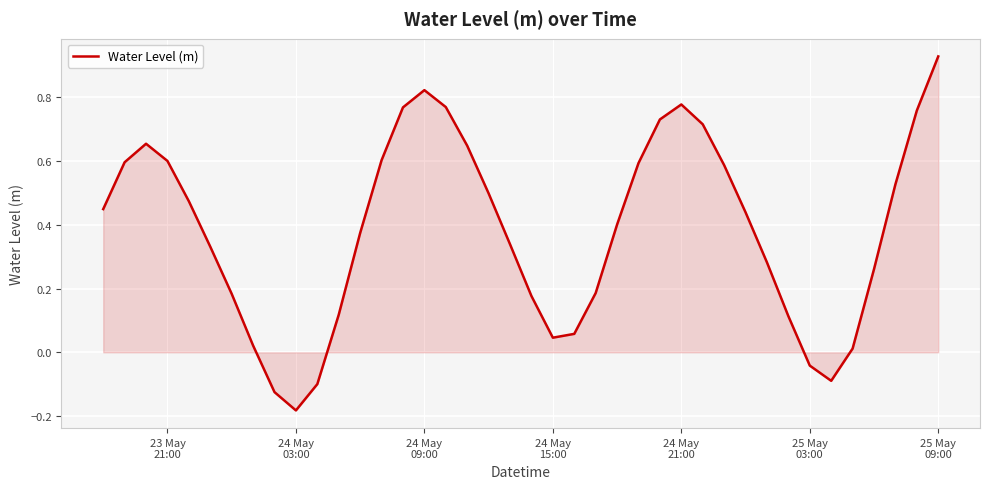

What is the difference between the maximum and minimum values?

1.1